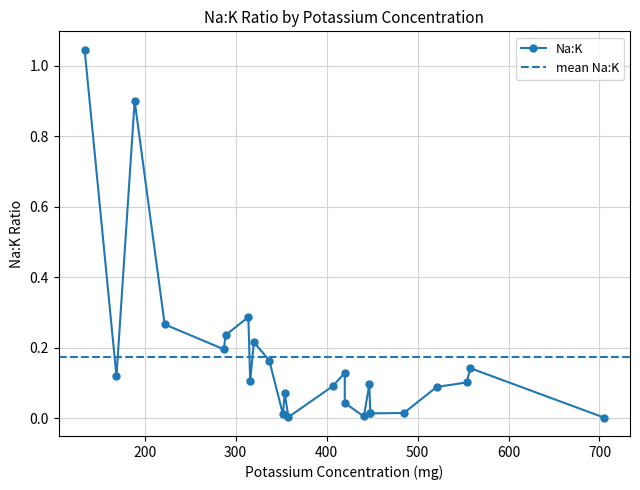

Is this an area chart (filled region under the line)?

No